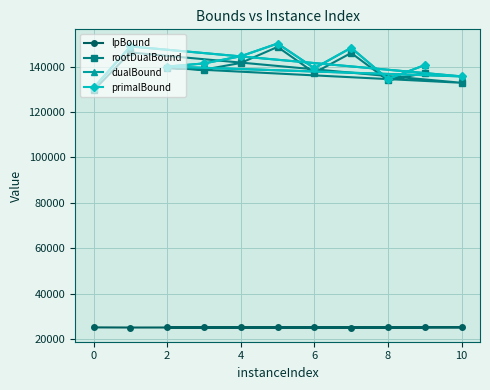

True or false: primalBound and dualBound intersect in this chart.

False